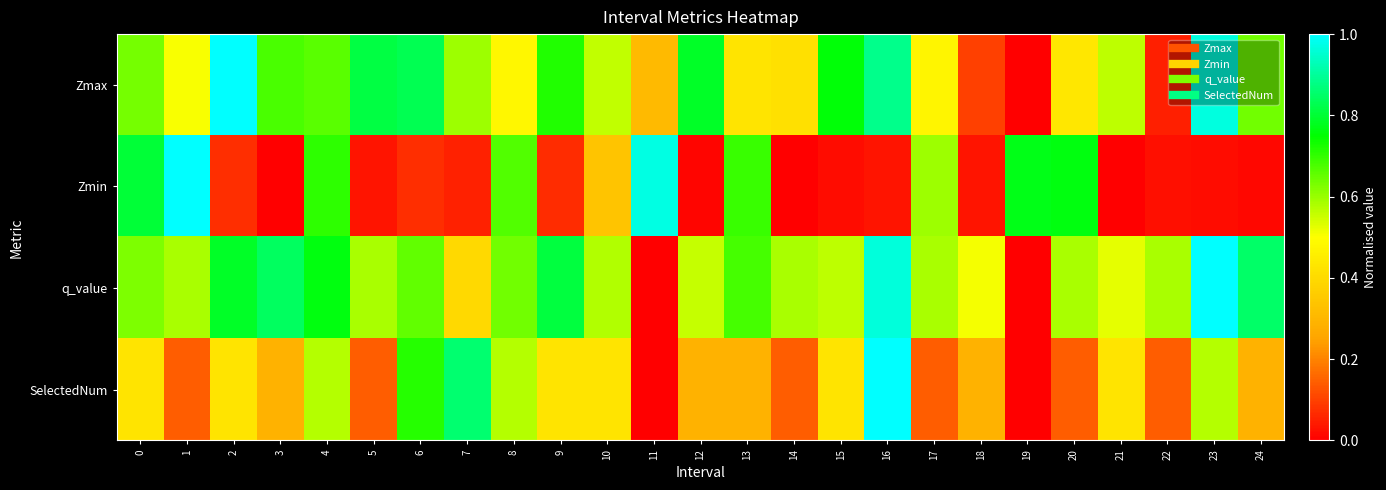

Reading left to right, list all the values displayed in this chart.

Zmax: 0=0.6	1=0.5	2=1.0	3=0.7	4=0.7	5=0.8	6=0.8	7=0.6	8=0.5	9=0.7	10=0.6	11=0.3	12=0.8	13=0.4	14=0.4	15=0.8	16=0.9	17=0.5	18=0.1	19=0.0	20=0.4	21=0.6	22=0.0	23=1.0	24=0.6
Zmin: 0=0.8	1=1.0	2=0.1	3=0.0	4=0.7	5=0.0	6=0.1	7=0.1	8=0.7	9=0.1	10=0.3	11=1.0	12=0.0	13=0.7	14=0.0	15=0.0	16=0.0	17=0.6	18=0.0	19=0.8	20=0.8	21=0.0	22=0.0	23=0.0	24=0.0
q_value: 0=0.6	1=0.6	2=0.8	3=0.8	4=0.8	5=0.6	6=0.7	7=0.4	8=0.6	9=0.8	10=0.6	11=0.0	12=0.6	13=0.7	14=0.6	15=0.6	16=1.0	17=0.6	18=0.5	19=0.0	20=0.6	21=0.5	22=0.6	23=1.0	24=0.9
SelectedNum: 0=0.4	1=0.1	2=0.4	3=0.3	4=0.6	5=0.1	6=0.7	7=0.9	8=0.6	9=0.4	10=0.4	11=0.0	12=0.3	13=0.3	14=0.1	15=0.4	16=1.0	17=0.1	18=0.3	19=0.0	20=0.1	21=0.4	22=0.1	23=0.6	24=0.3